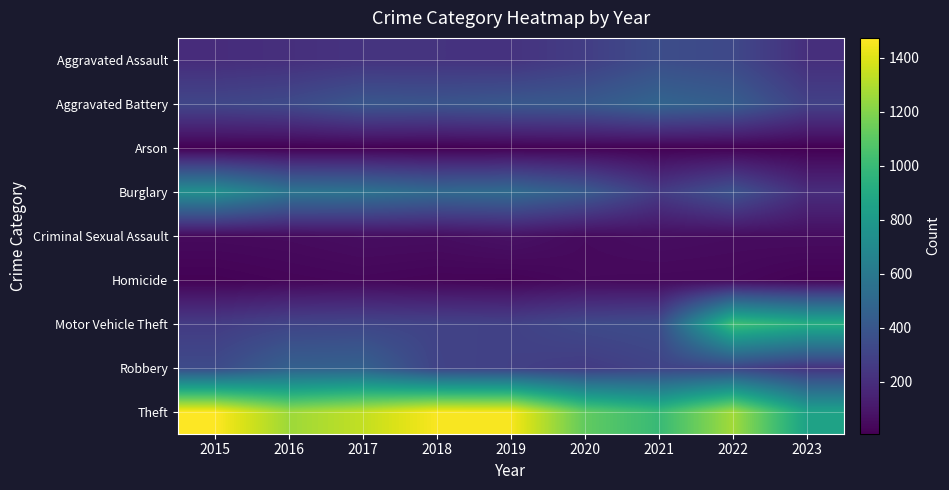

Reading left to right, extract all data points from this chart.

Aggravated Assault: 2015=194	2016=206	2017=225	2018=225	2019=223	2020=273	2021=352	2022=327	2023=205
Aggravated Battery: 2015=316	2016=336	2017=400	2018=389	2019=407	2020=416	2021=479	2022=439	2023=291
Arson: 2015=9	2016=7	2017=10	2018=7	2019=12	2020=17	2021=12	2022=11	2023=8
Burglary: 2015=738	2016=576	2017=562	2018=506	2019=517	2020=425	2021=261	2022=380	2023=196
Criminal Sexual Assault: 2015=46	2016=50	2017=61	2018=59	2019=77	2020=48	2021=61	2022=54	2023=57
Homicide: 2015=15	2016=26	2017=33	2018=25	2019=22	2020=41	2021=38	2022=36	2023=16
Motor Vehicle Theft: 2015=263	2016=304	2017=312	2018=298	2019=290	2020=333	2021=348	2022=1026	2023=924
Robbery: 2015=337	2016=454	2017=460	2018=301	2019=287	2020=263	2021=300	2022=304	2023=224
Theft: 2015=1474	2016=1259	2017=1339	2018=1461	2019=1459	2020=1120	2021=998	2022=1271	2023=854